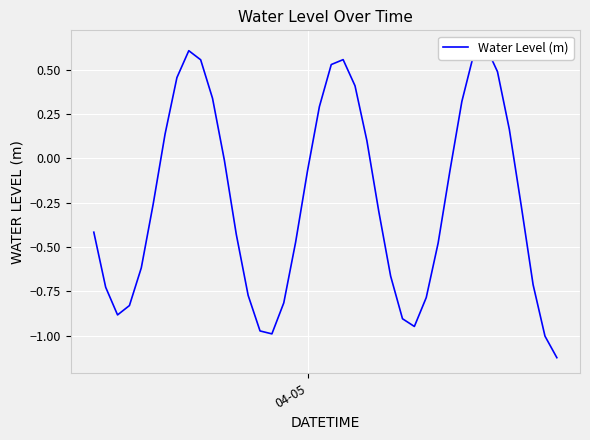

True or false: the data shows 0.2 at 20.

False